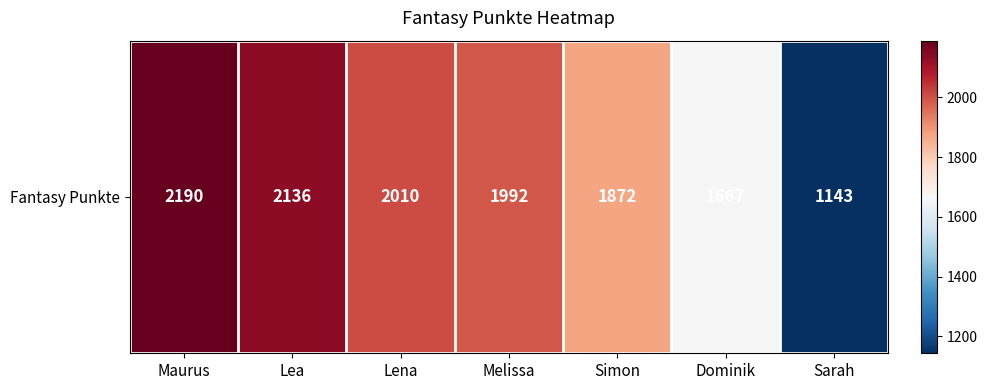

True or false: the data shows 1992 at Melissa.

True